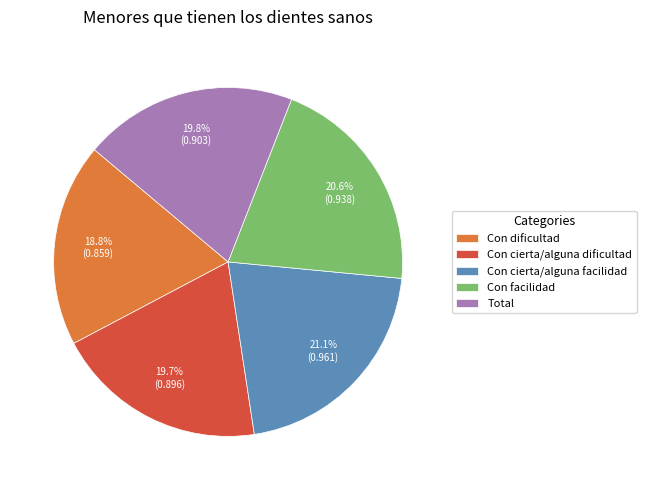

Is Total the majority of the pie?

No